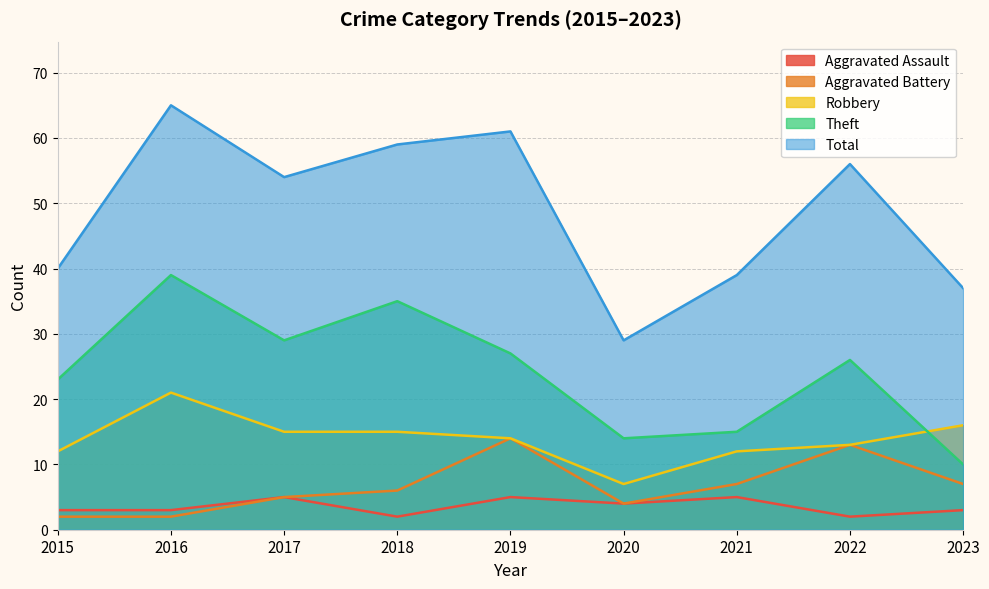

At which category is the sum across all series the highest?

2016